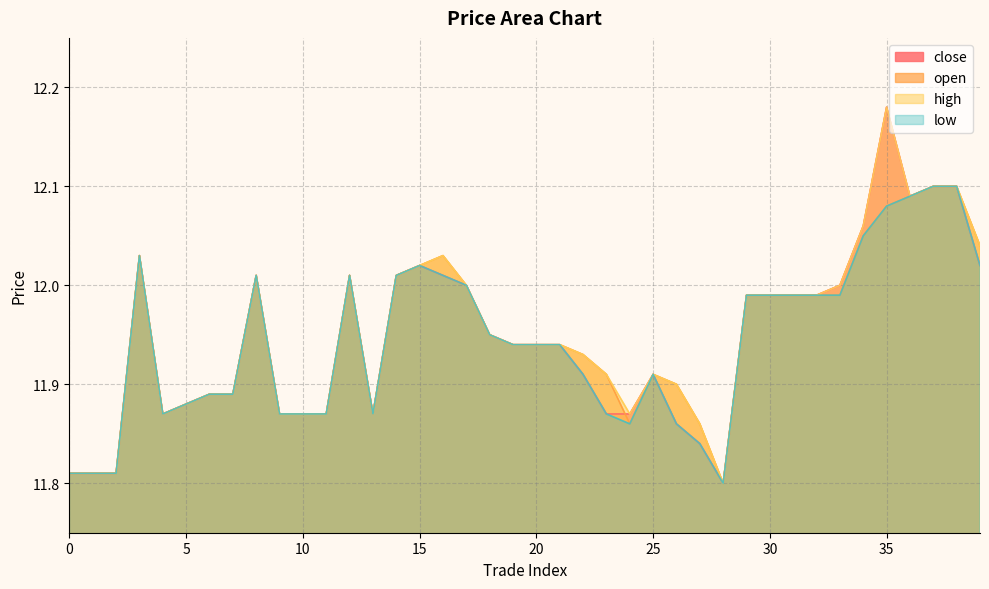

What is the lowest value of the low series?

11.8